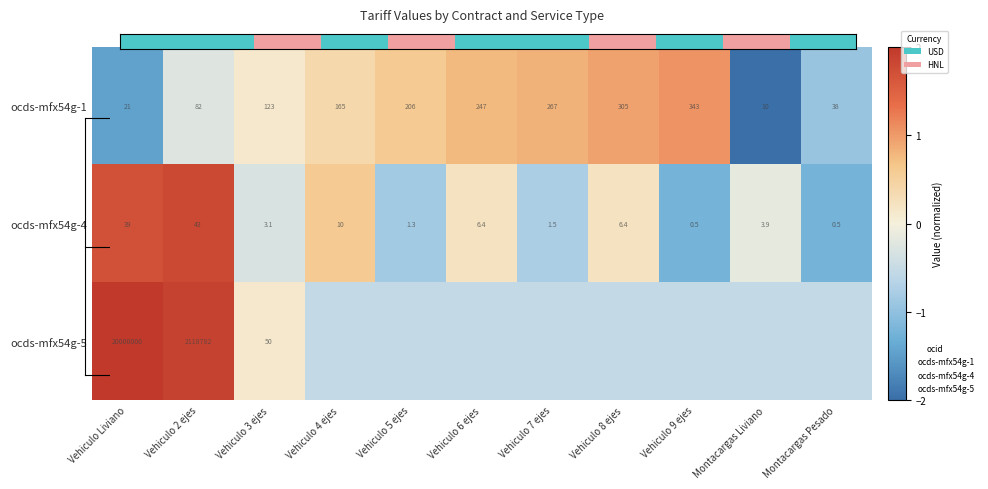

Where does the ocds-mfx54g-5 series first go above 0?

Vehiculo Liviano